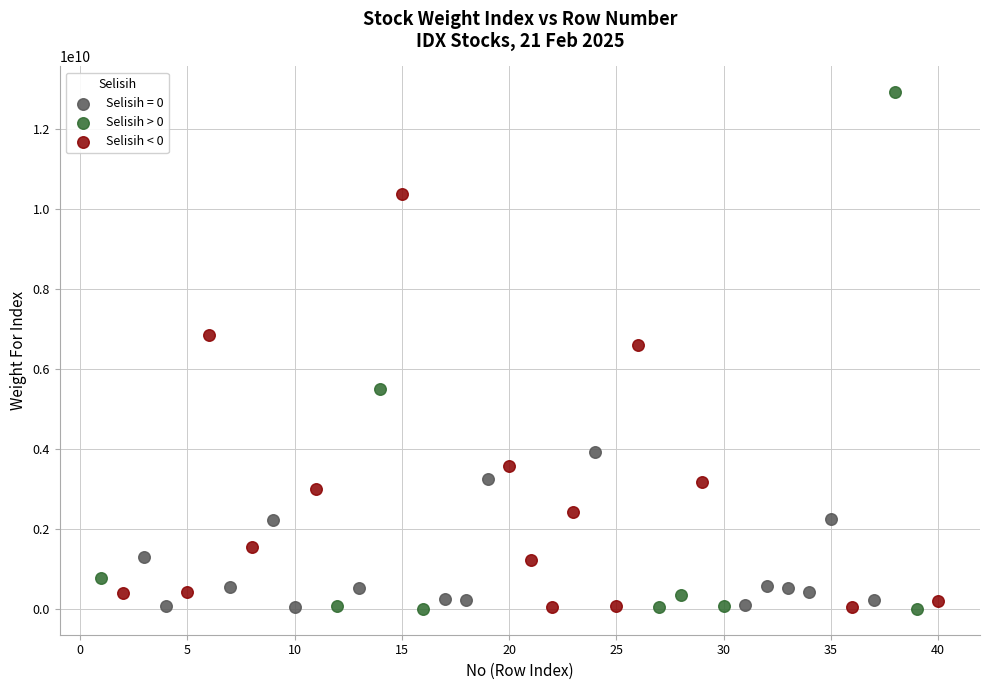

Which series contains the highest Y value?

Selisih > 0